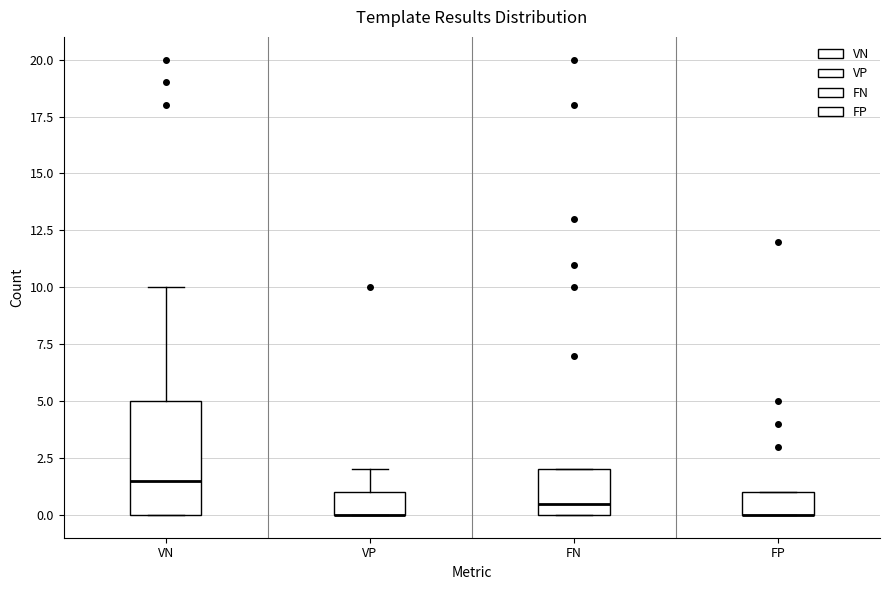

Reading left to right, read every box against the y-axis: the position of its median line, the range the box covers, and the ends of its whiskers. The values are not printed on the chart, so give them approximately, as read against the axis.

VN: median 1.5, box 0.0 to 5.0, whiskers 0.0 to 10.0
VP: median 0.0 (drawn on the box's lower edge), box 0.0 to 1.0, whiskers 0.0 to 2.0
FN: median 0.5, box 0.0 to 2.0, whiskers 0.0 to 2.0
FP: median 0.0 (drawn on the box's lower edge), box 0.0 to 1.0, whiskers 0.0 to 1.0